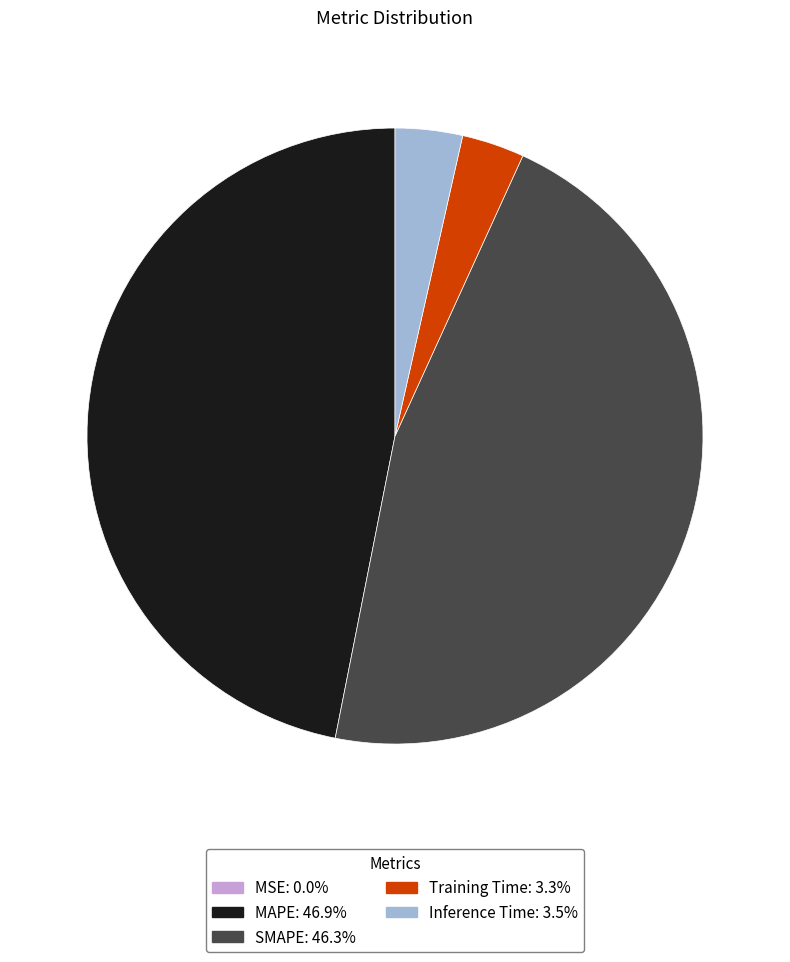

Which has a higher value, SMAPE or Training Time?

SMAPE